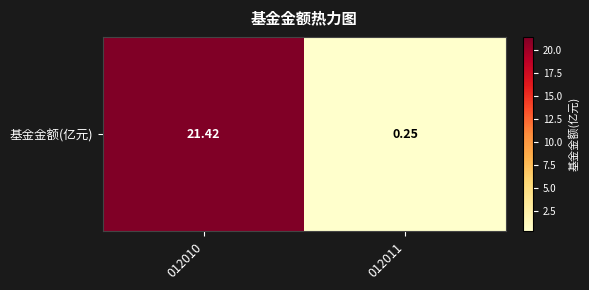

Rank the categories by value from highest to lowest.

012010, 012011